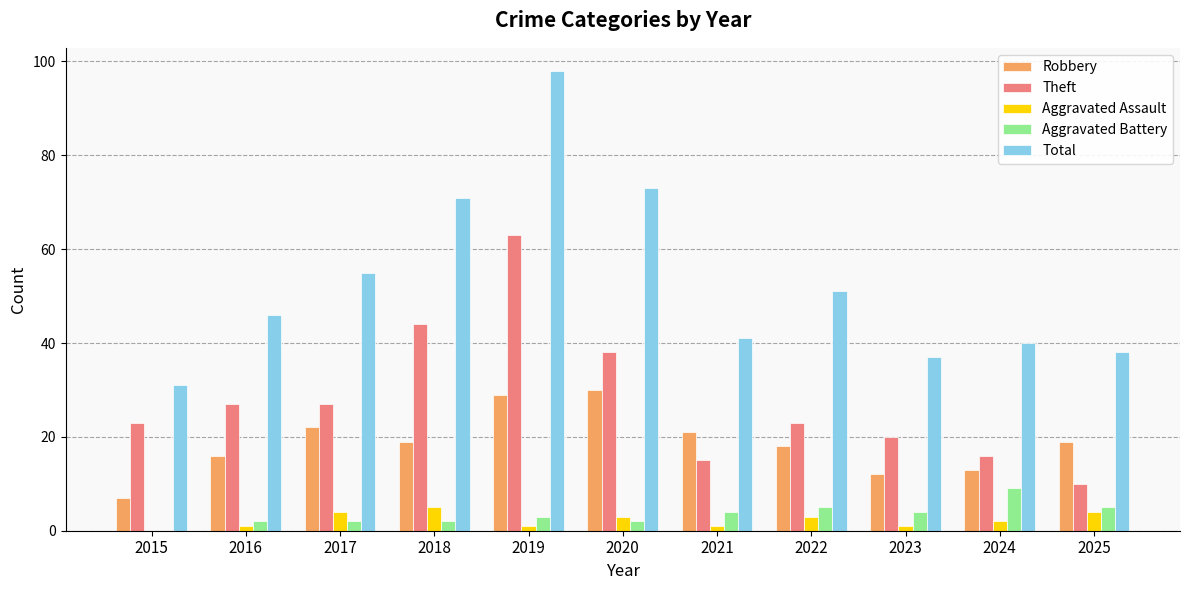

The Aggravated Battery series shows 2 at 2017. True or false?

True